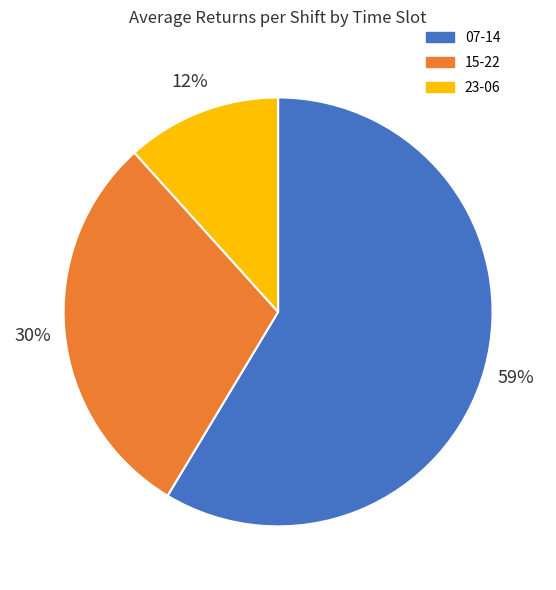

Which has a higher value, 15-22 or 07-14?

07-14